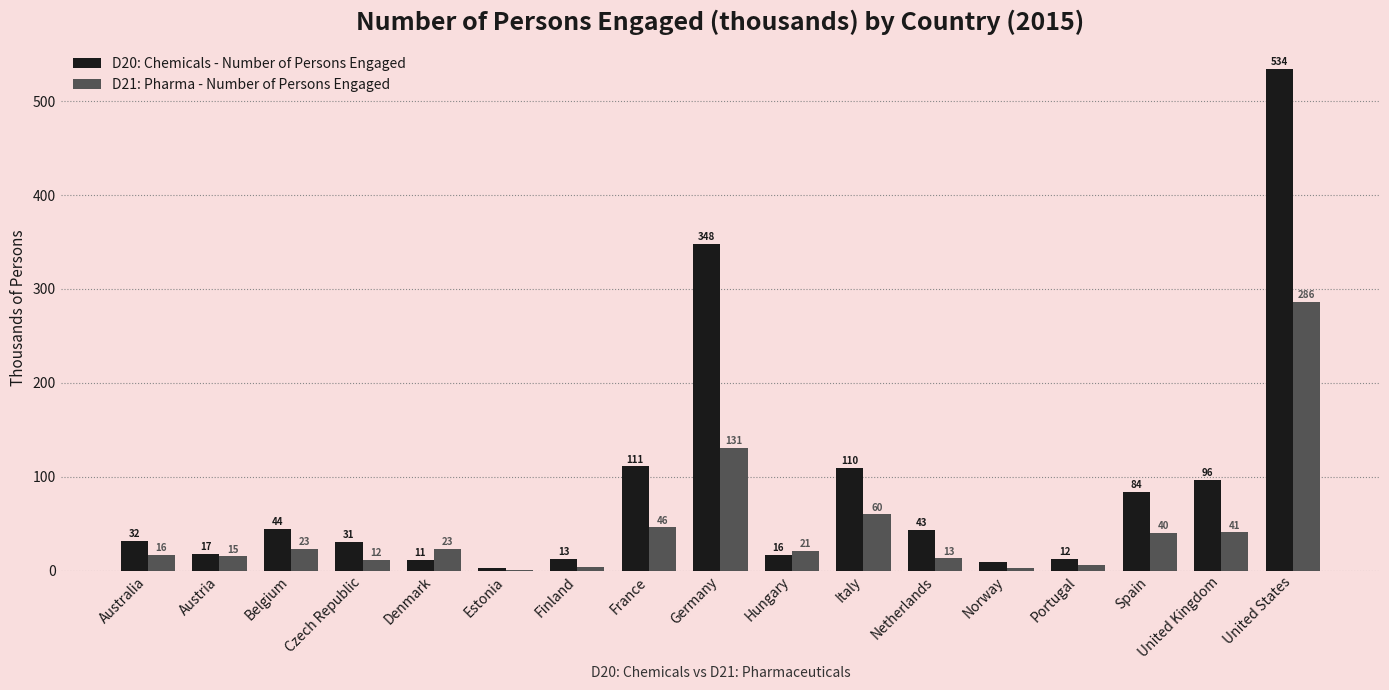

Which category has the highest value in the D21: Pharma - Number of Persons Engaged series?

United States